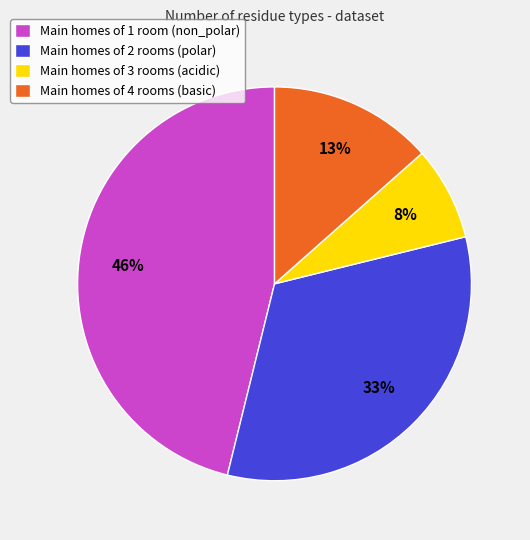

To the nearest percent, what portion does Main homes of 2 rooms (polar) represent?

33%